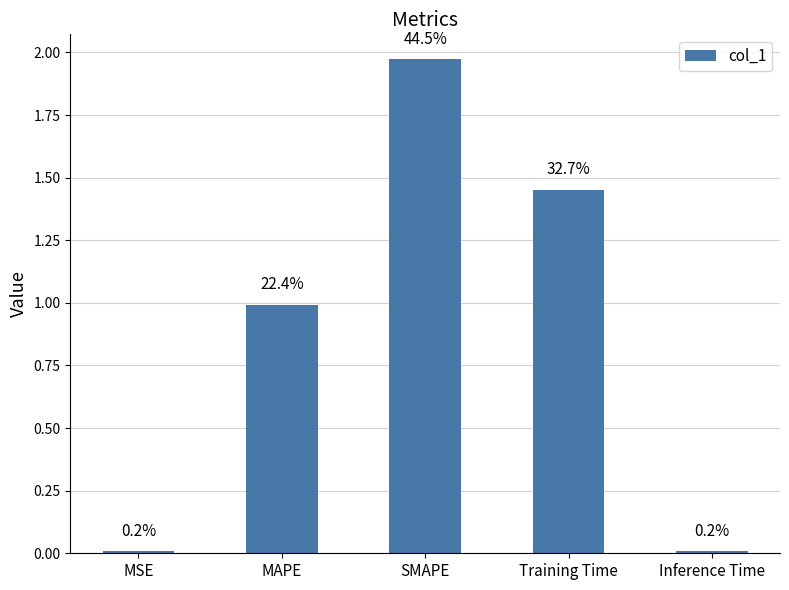

List the labels in order of value, smallest first.

Inference Time, MSE, MAPE, Training Time, SMAPE